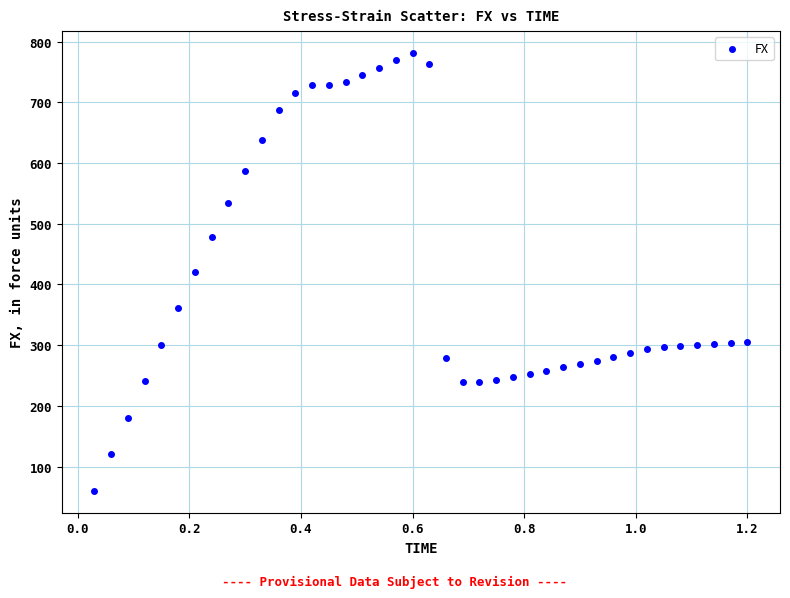

What is the range of Y values (max minus min)?

721.0